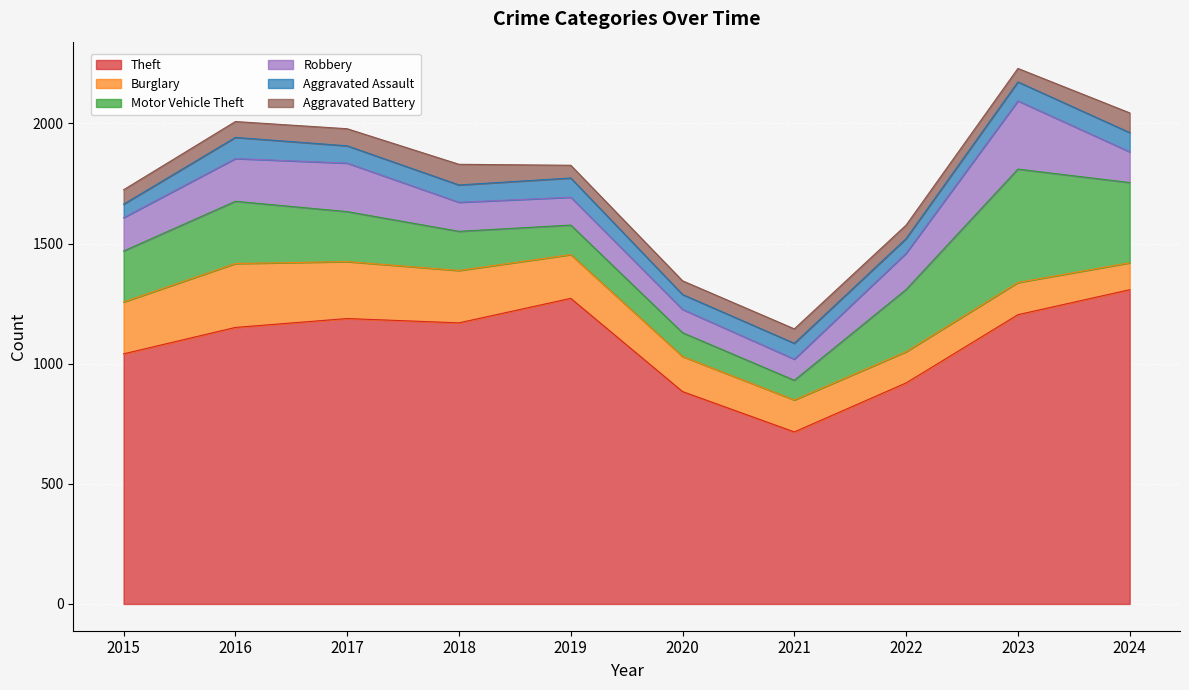

The Robbery series shows 178 at 2016. True or false?

True